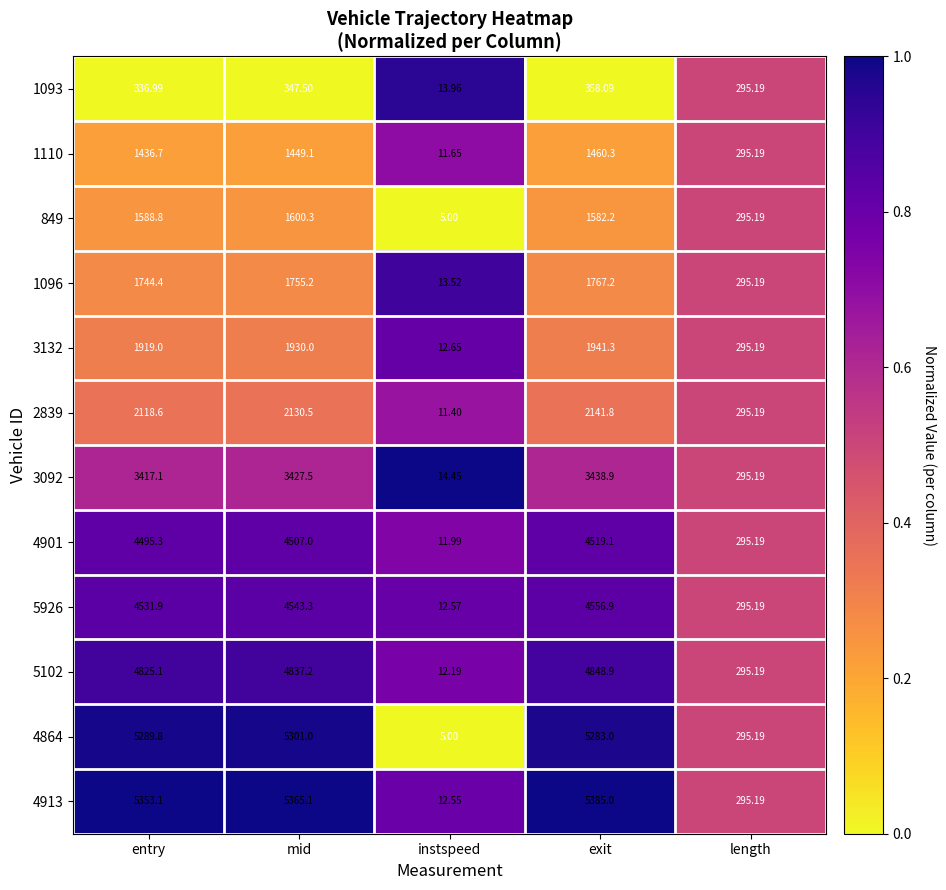

At which category does the chart reach its peak across all series?

exit